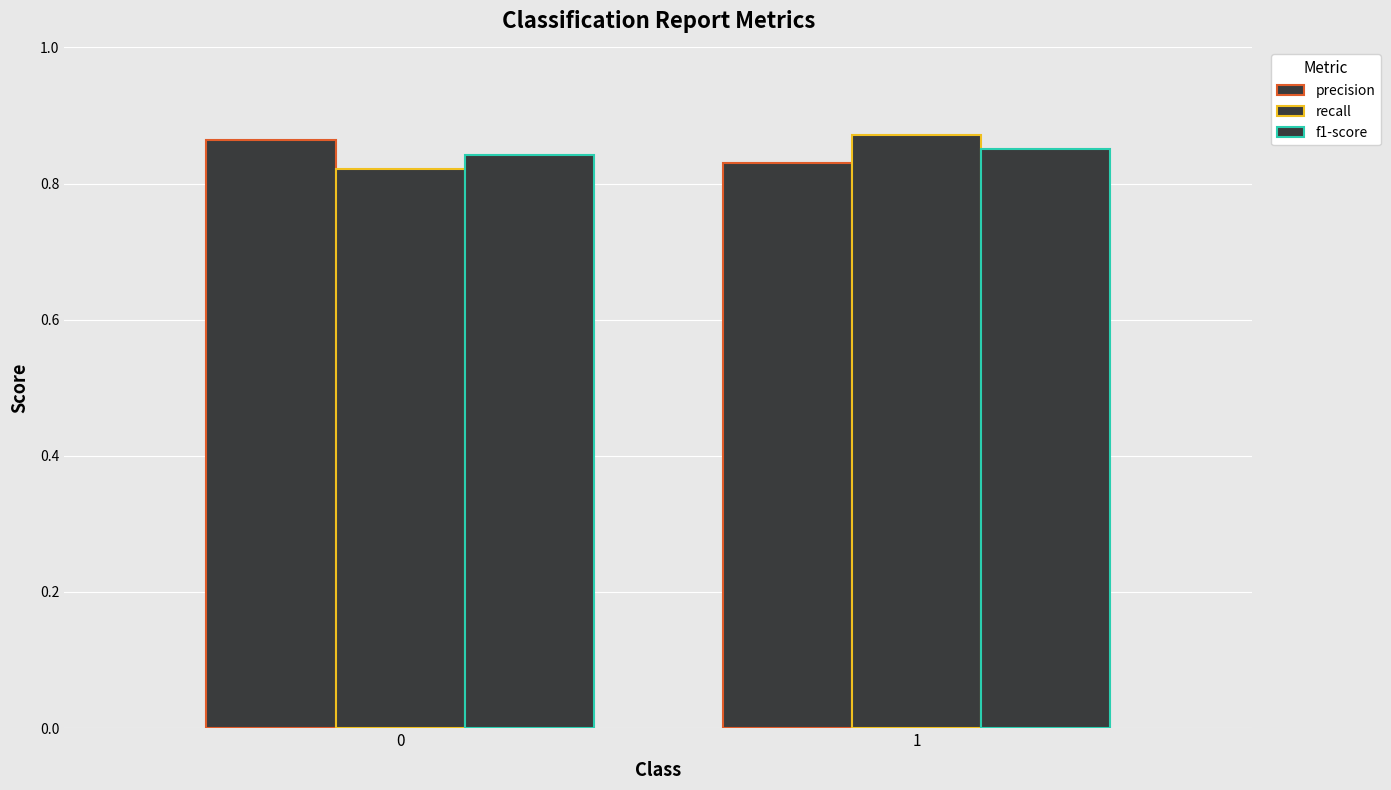

Is it true that recall equals 0.9 at 1?

True